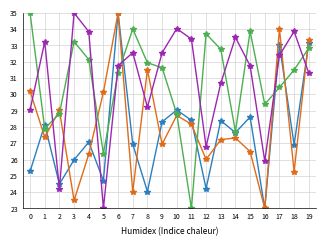

What is the minimum value shown in the chart?

23.0